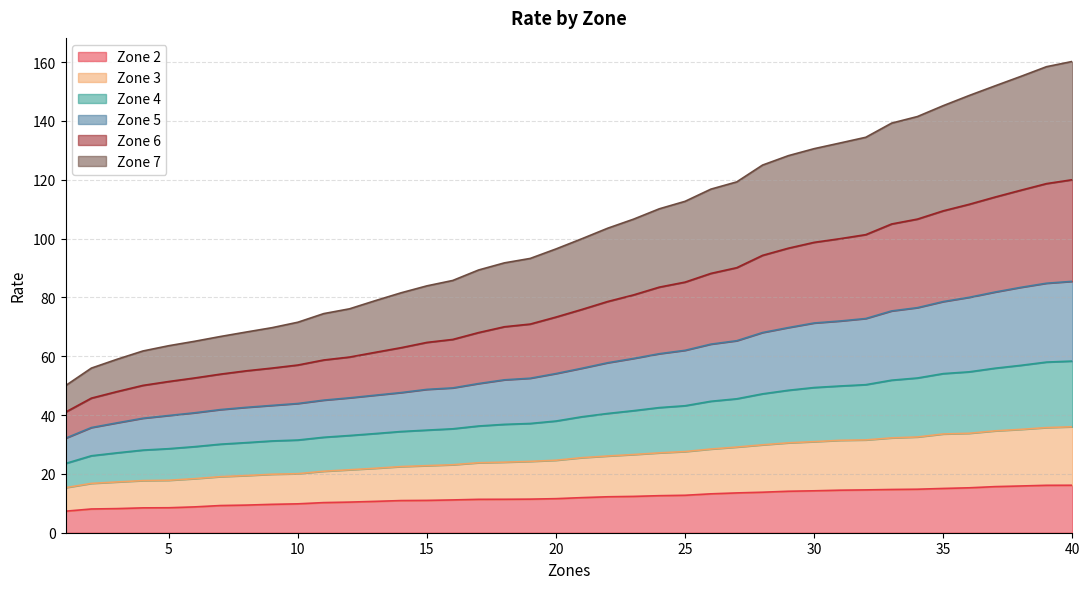

True or false: Zone 3 and Zone 2 intersect in this chart.

False